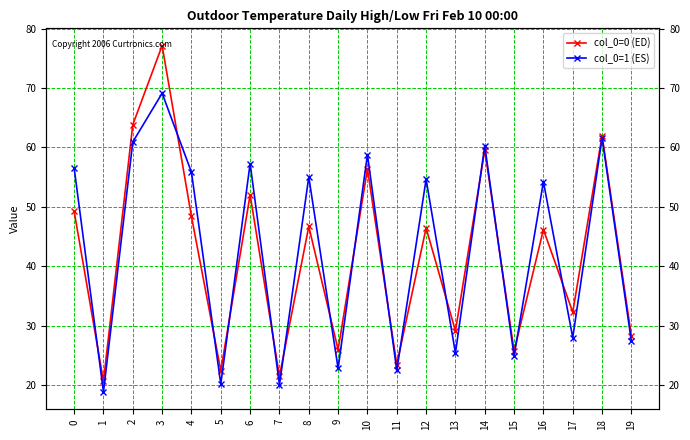

List the series in order of their overall mean, highest first.

col_0=1 (ES), col_0=0 (ED)